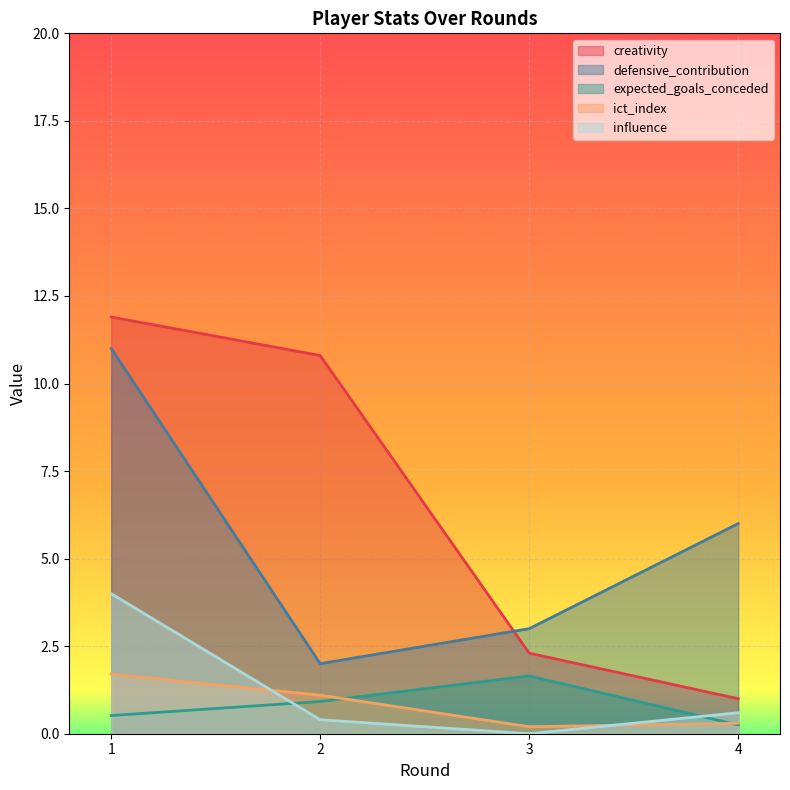

Reading right to left, transcribe all the data shown in this chart.

creativity: 1.0	2.3	10.8	11.9
defensive_contribution: 6.0	3.0	2.0	11.0
expected_goals_conceded: 0.2	1.6	0.9	0.5
ict_index: 0.3	0.2	1.1	1.7
influence: 0.6	0.0	0.4	4.0